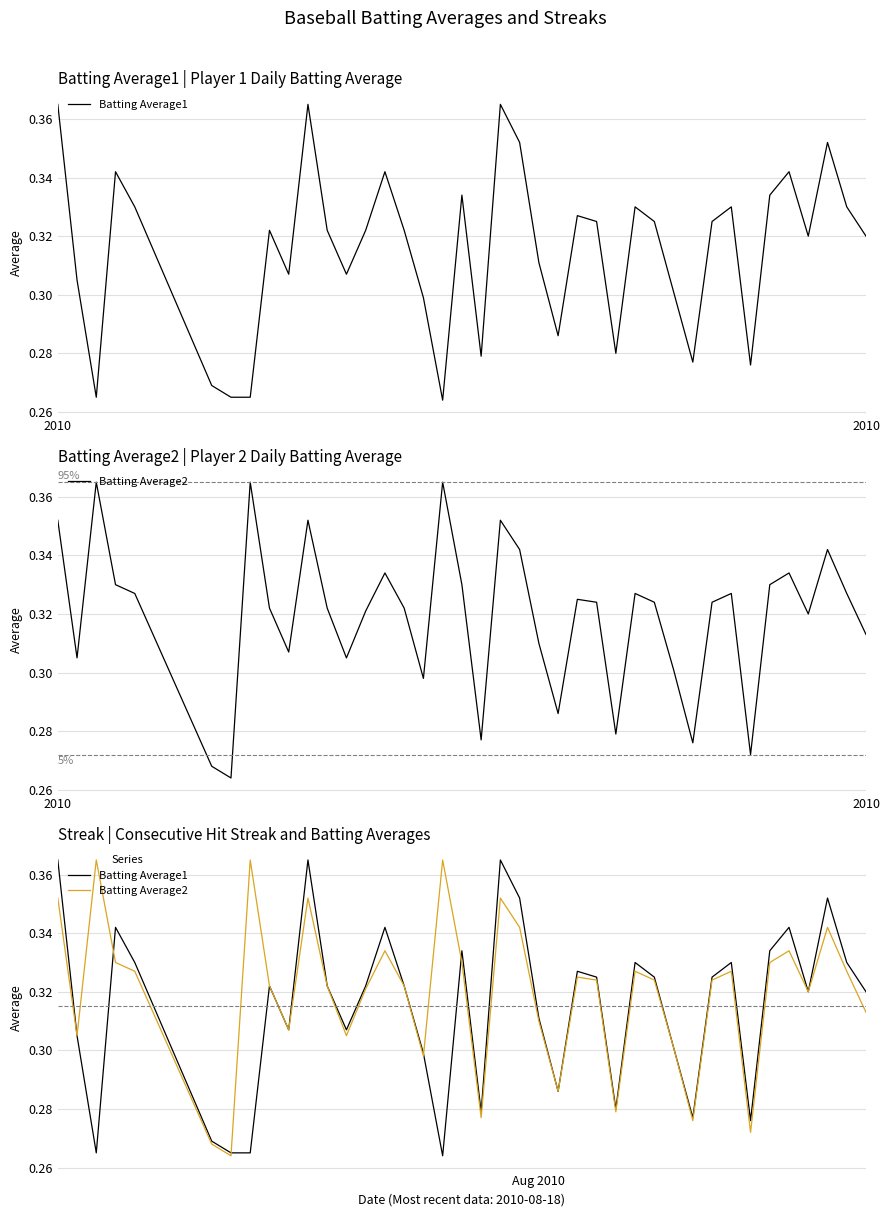

The value of Batting Average1 at 5 is 0.4. True or false?

False